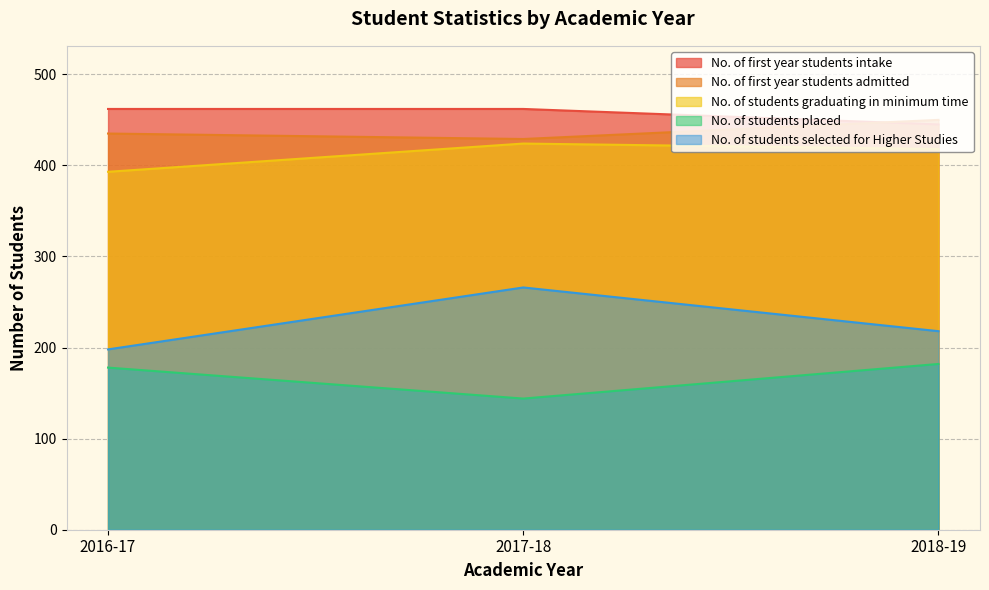

What is the value of the No. of students graduating in minimum time point at the 3rd from the left?

418